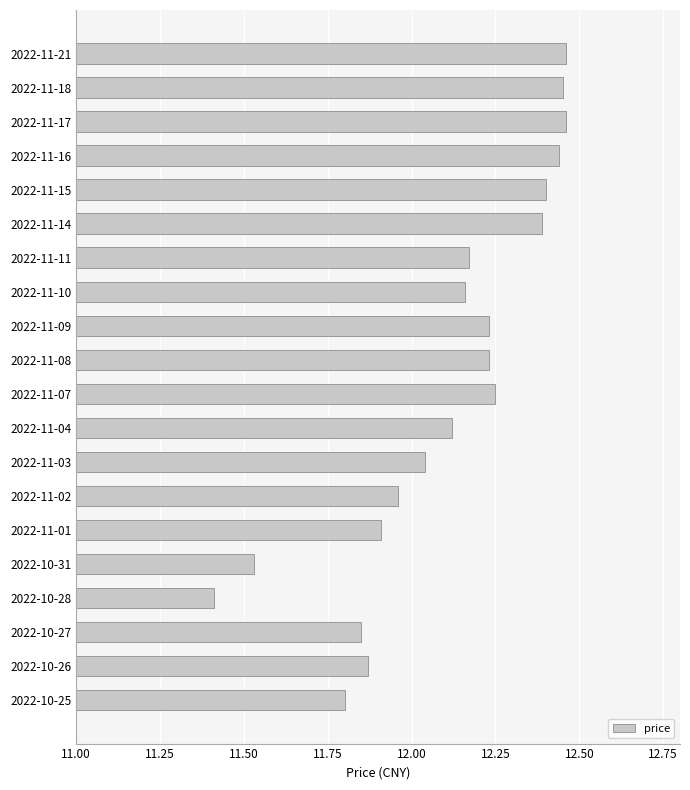

At which category does the chart reach its minimum across all series?

2022-10-28